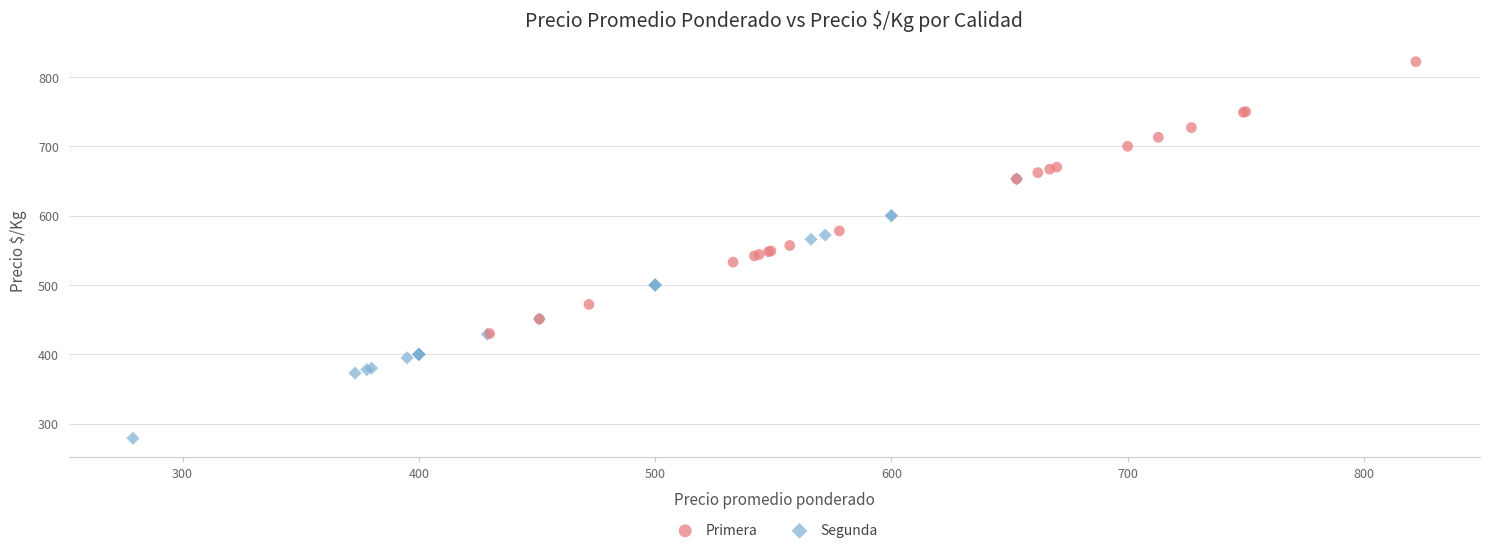

Which series reaches the maximum Y coordinate?

Primera